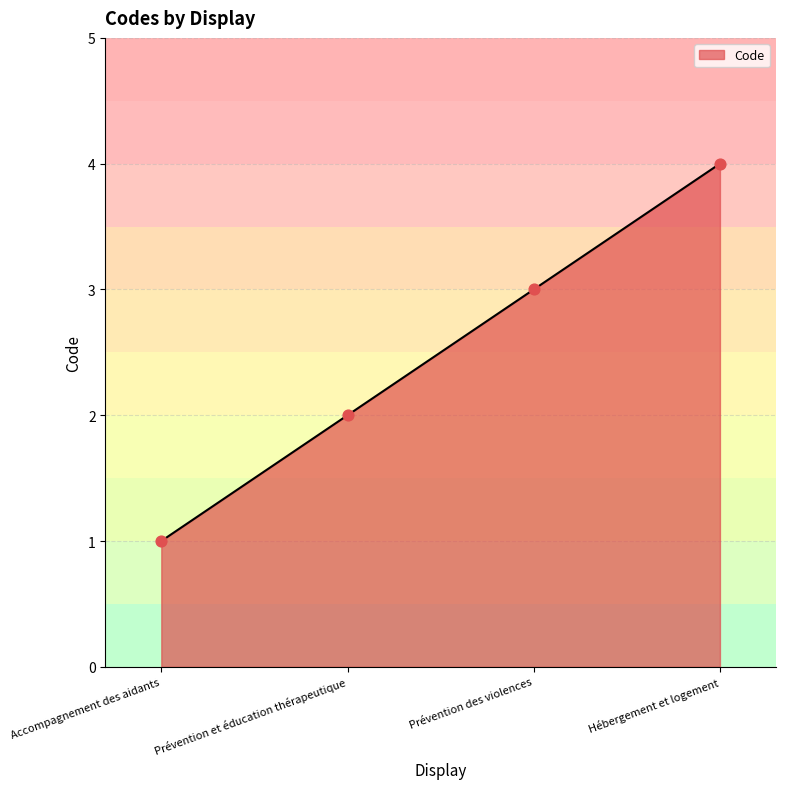

What is the change in value from Prévention et éducation thérapeutique to Prévention des violences?

+1